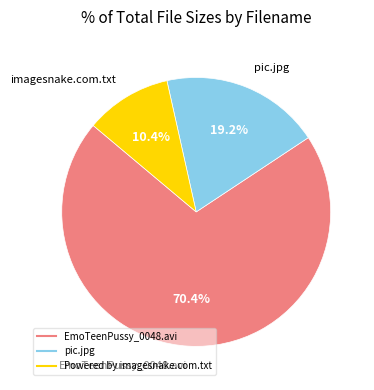

How many slices are in this pie chart?

3